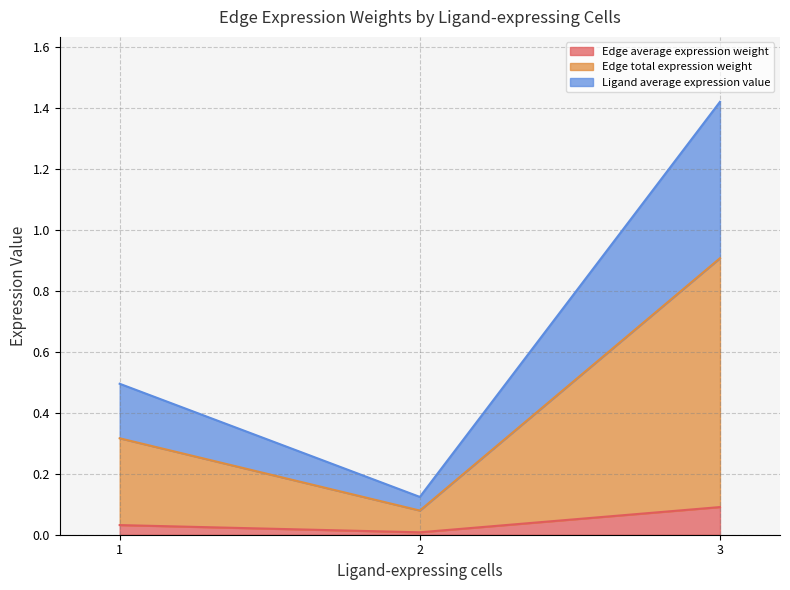

True or false: Ligand average expression value has more than 0 points higher than both neighbors.

False